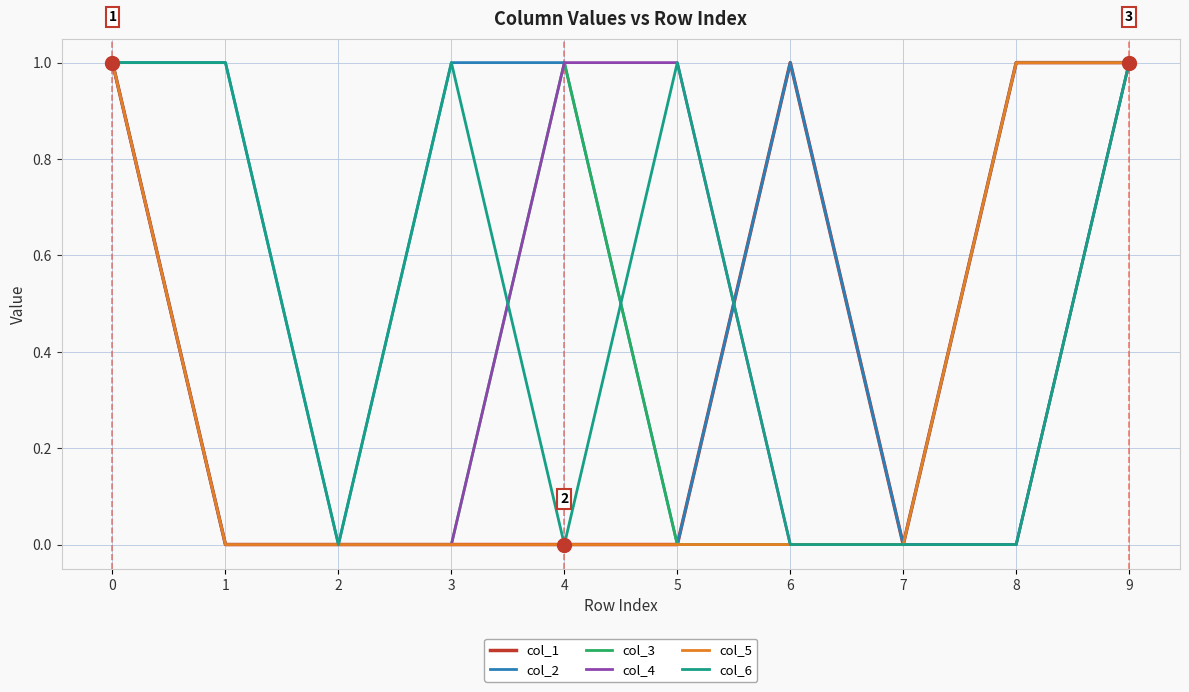

Which series has the largest total across all categories?

col_2